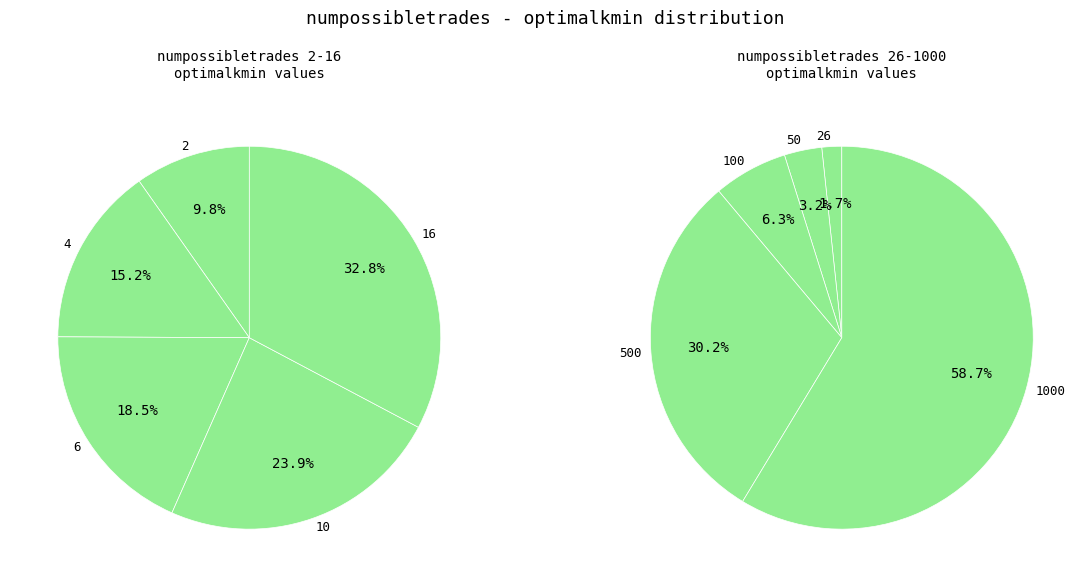

Which category has the smallest portion of the pie?

2